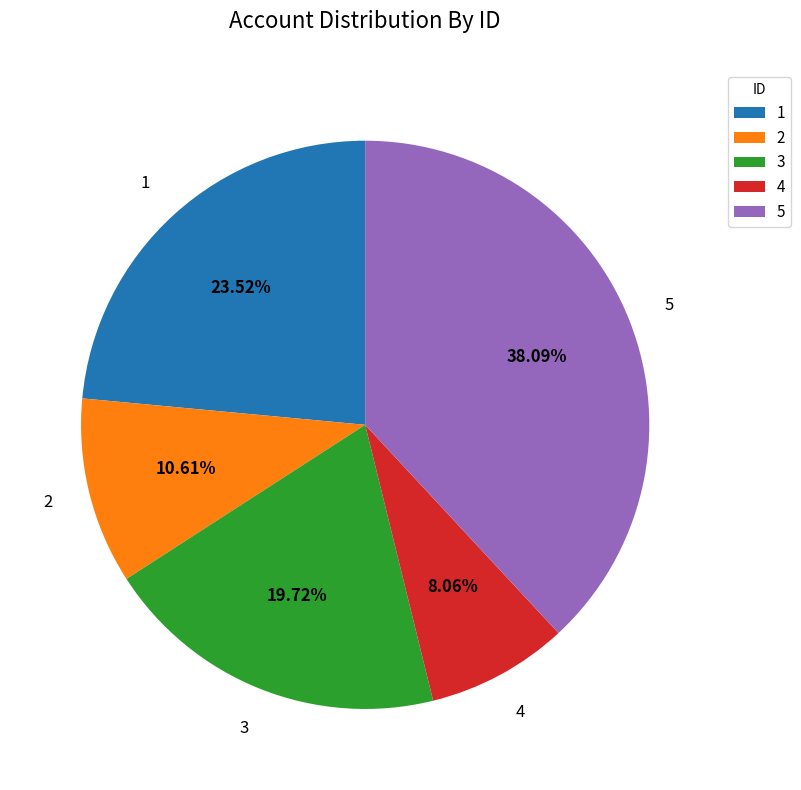

To the nearest percent, what is the difference between the largest and smallest slice percentages?

30%